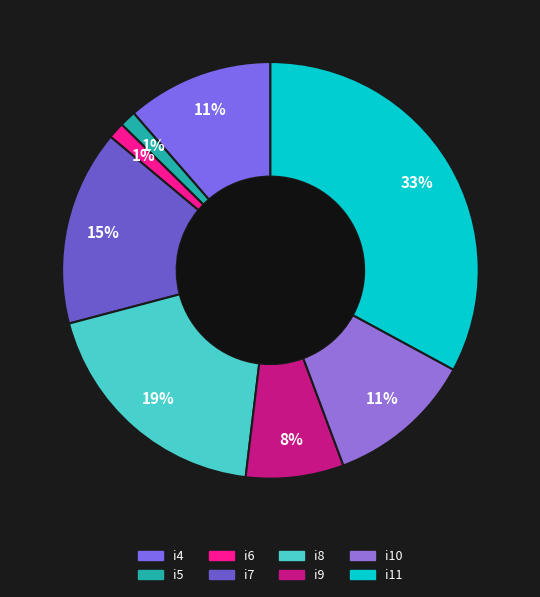

To the nearest percent, what is the average slice percentage?

12%